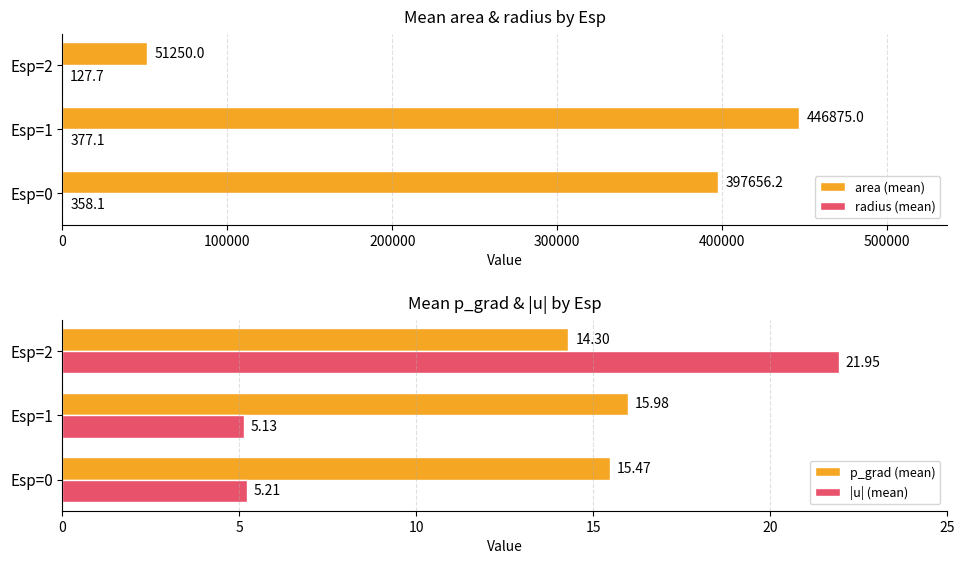

How many area (mean) values are between 51250 and 446875?

3